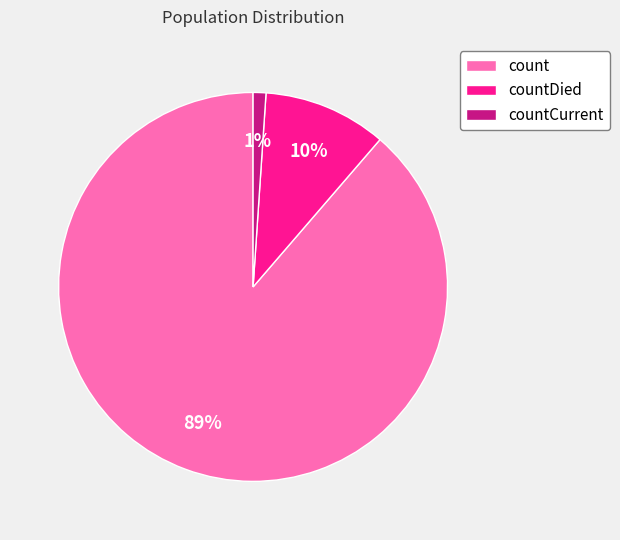

The count slice represents 99% of the pie. True or false?

False